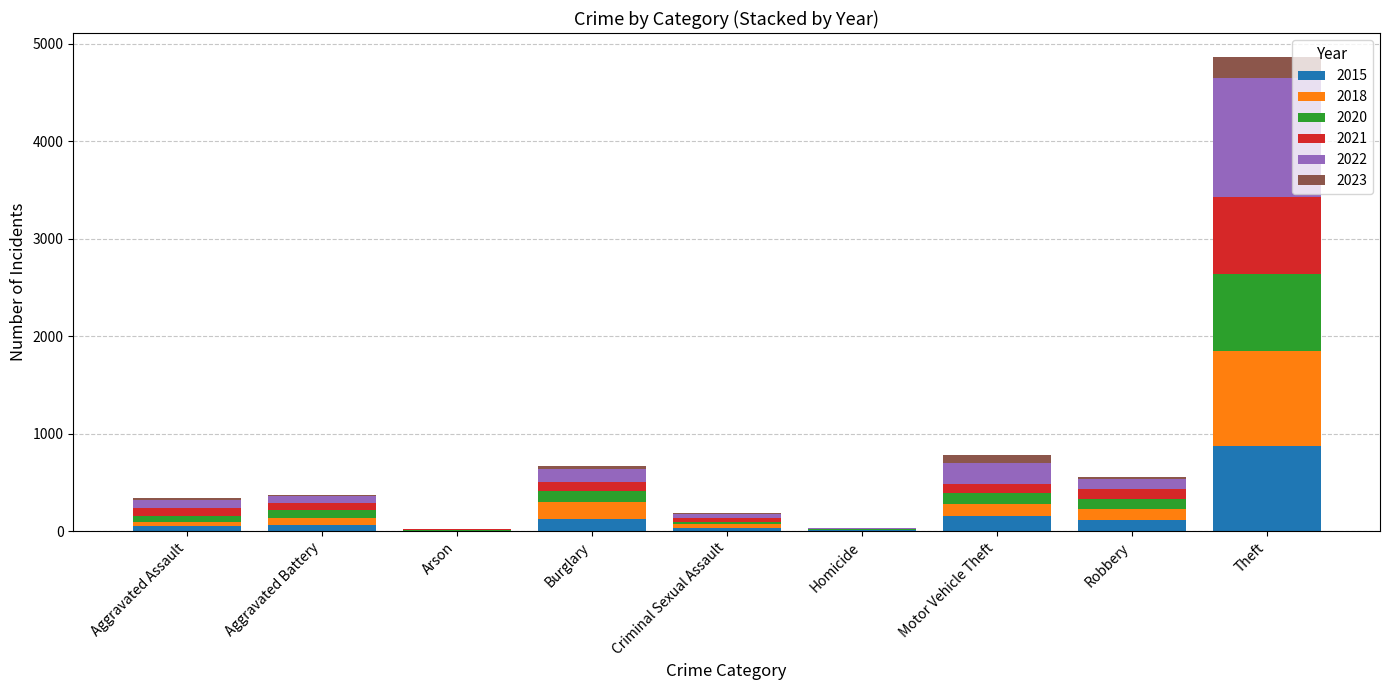

At which category is the sum across all series the highest?

Theft